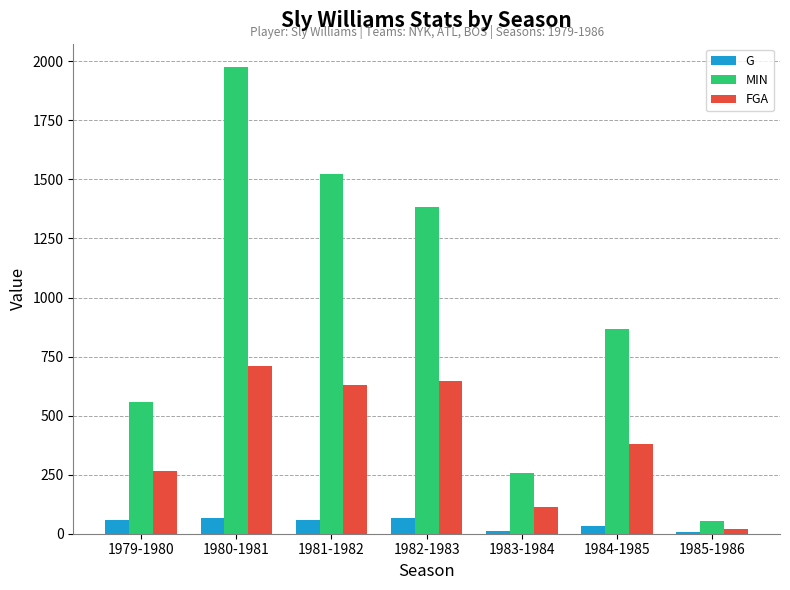

Which series has the largest range (max minus min)?

MIN